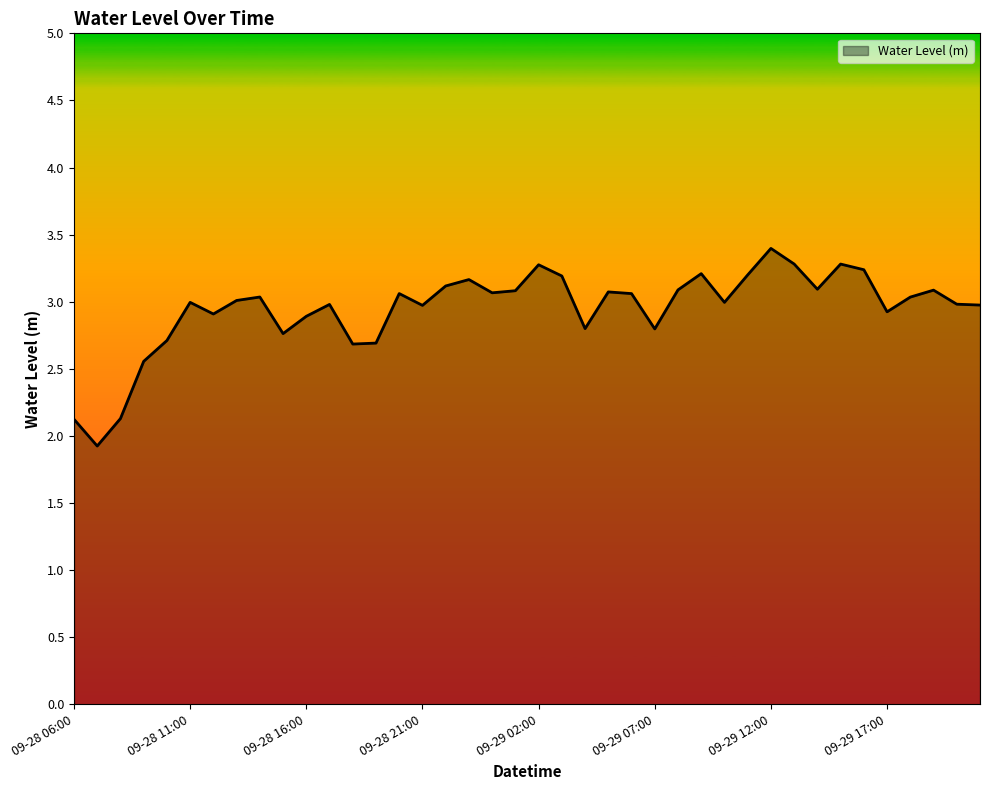

What is the smallest value displayed?

1.9